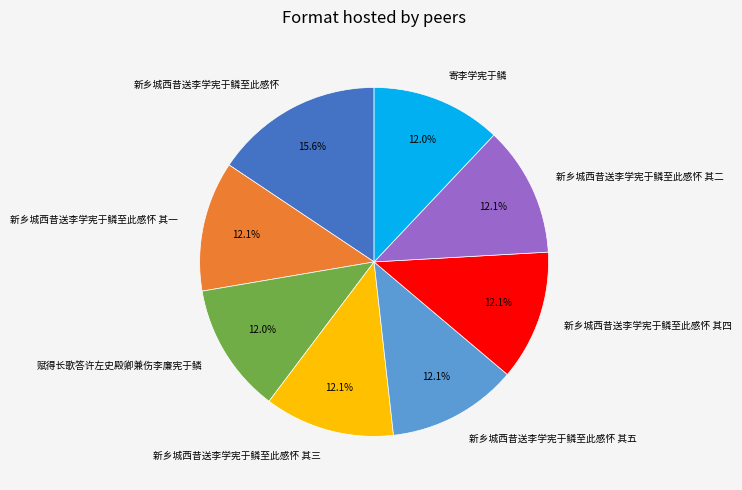

What is the ratio of the value at 新乡城西昔送李学宪于鳞至此感怀 其五 to the value at 寄李学宪于鳞?

1.0